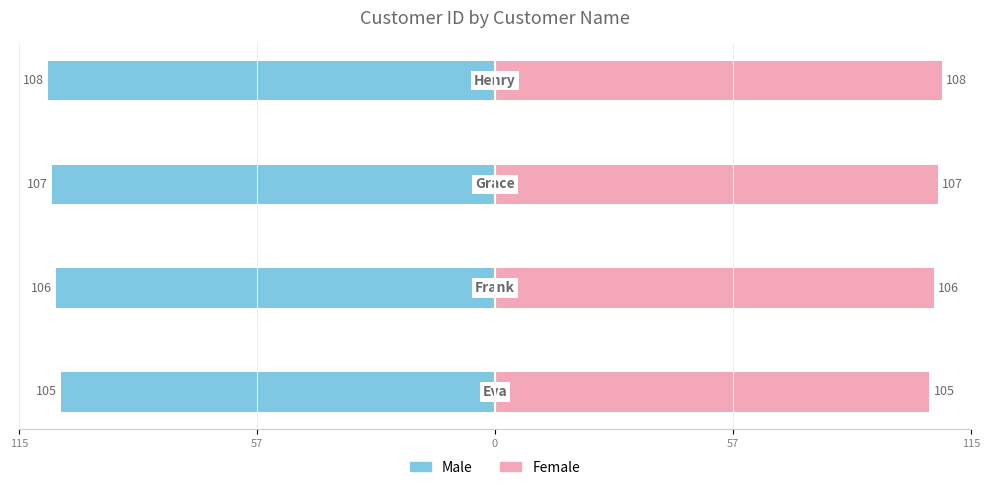

Does the chart contain stacked bars?

No